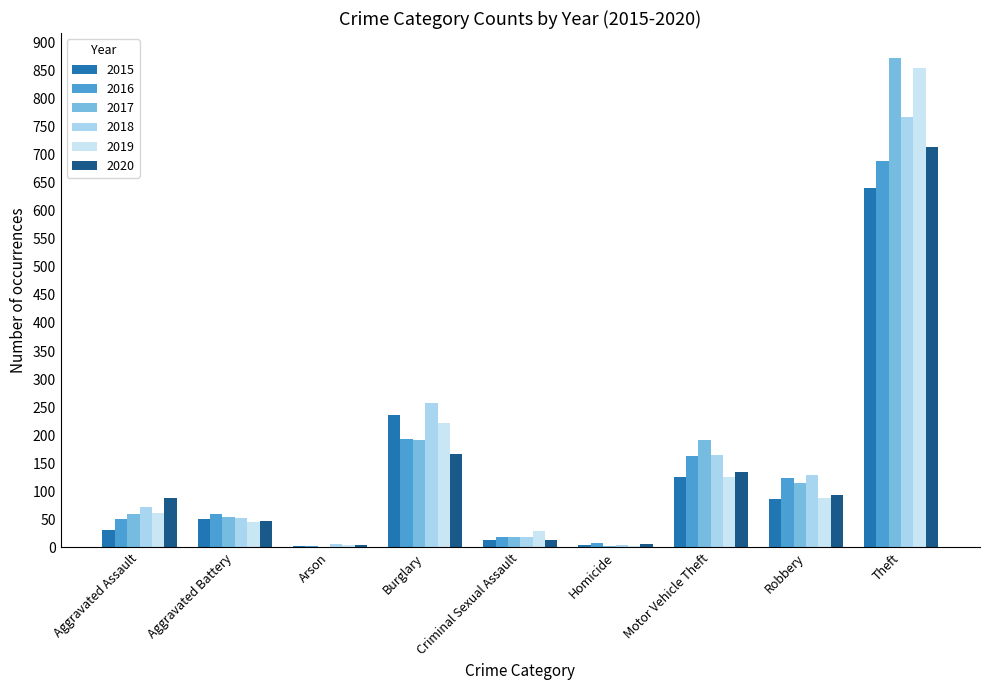

How many categories are shown in the chart?

9